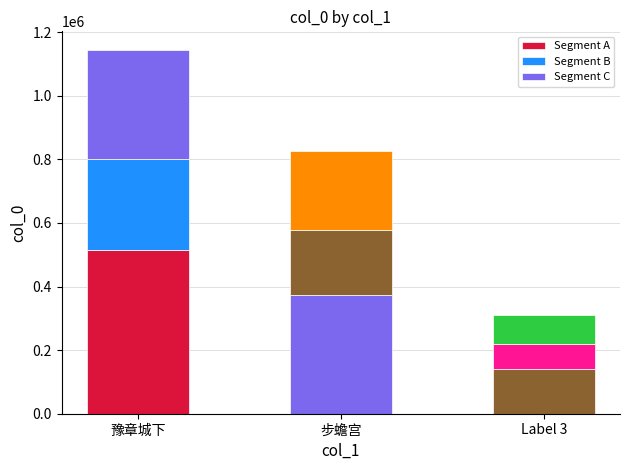

How many data points are less than 799806?

2